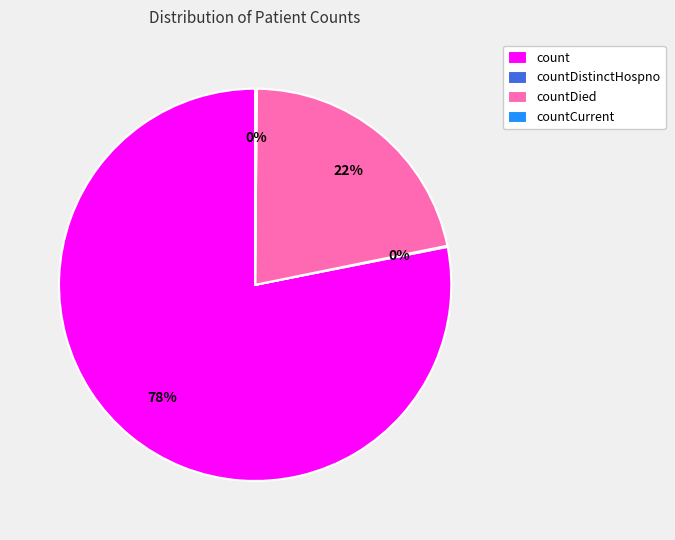

Between count and countDied, which is larger?

count